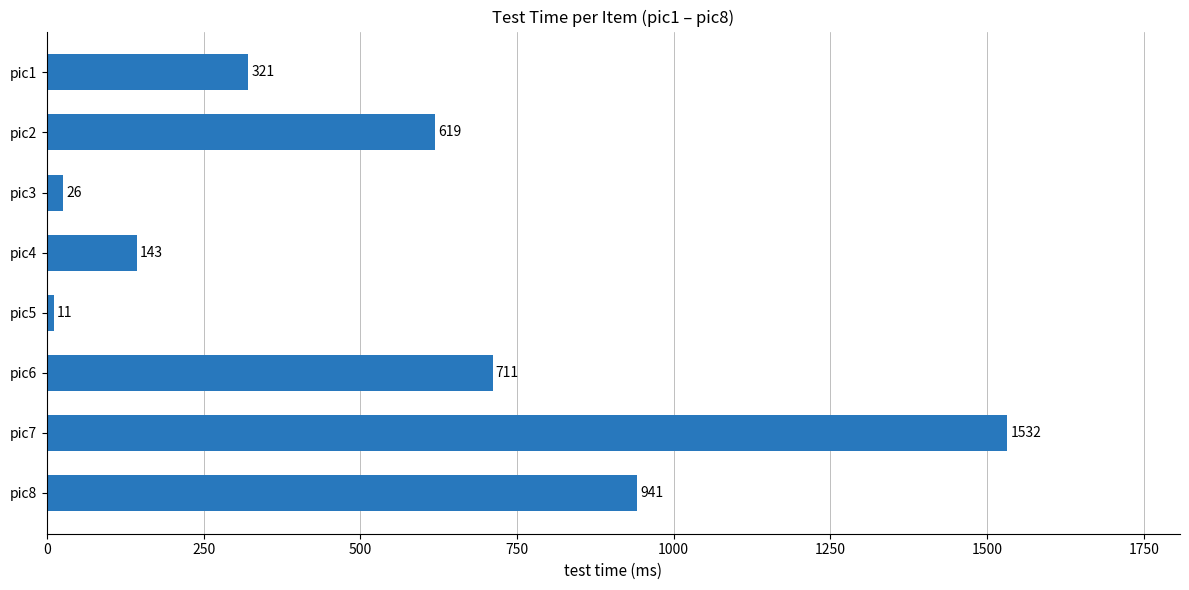

Which has a higher value, pic6 or pic2?

pic6